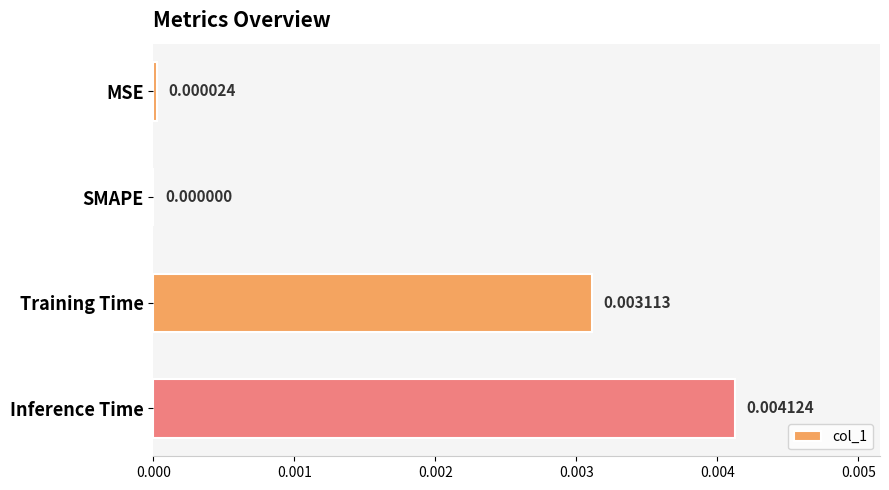

How many positive values are there?

3